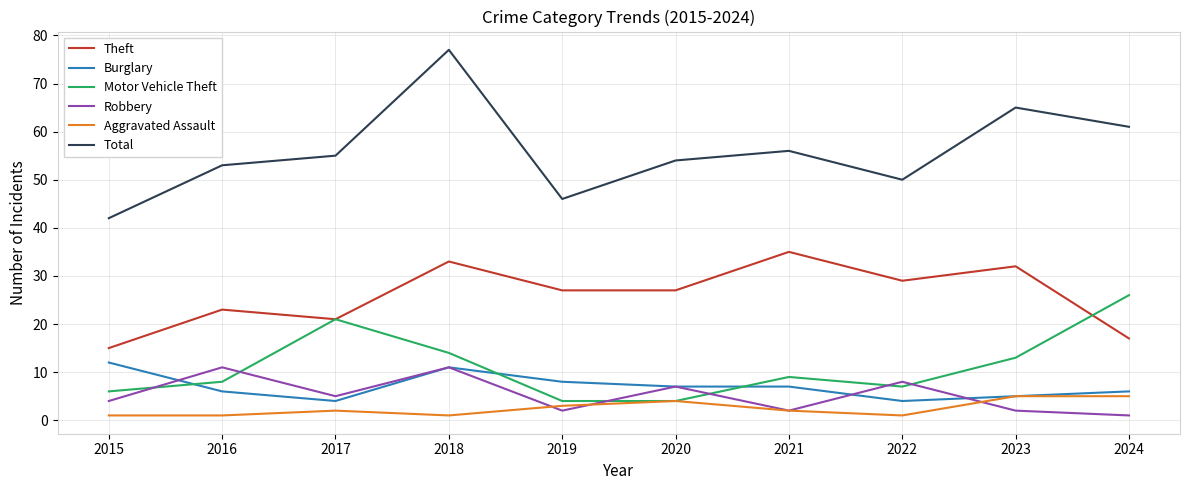

Reading right to left, transcribe all the data shown in this chart.

Theft: 2024=17	2023=32	2022=29	2021=35	2020=27	2019=27	2018=33	2017=21	2016=23	2015=15
Burglary: 2024=6	2023=5	2022=4	2021=7	2020=7	2019=8	2018=11	2017=4	2016=6	2015=12
Motor Vehicle Theft: 2024=26	2023=13	2022=7	2021=9	2020=4	2019=4	2018=14	2017=21	2016=8	2015=6
Robbery: 2024=1	2023=2	2022=8	2021=2	2020=7	2019=2	2018=11	2017=5	2016=11	2015=4
Aggravated Assault: 2024=5	2023=5	2022=1	2021=2	2020=4	2019=3	2018=1	2017=2	2016=1	2015=1
Total: 2024=61	2023=65	2022=50	2021=56	2020=54	2019=46	2018=77	2017=55	2016=53	2015=42